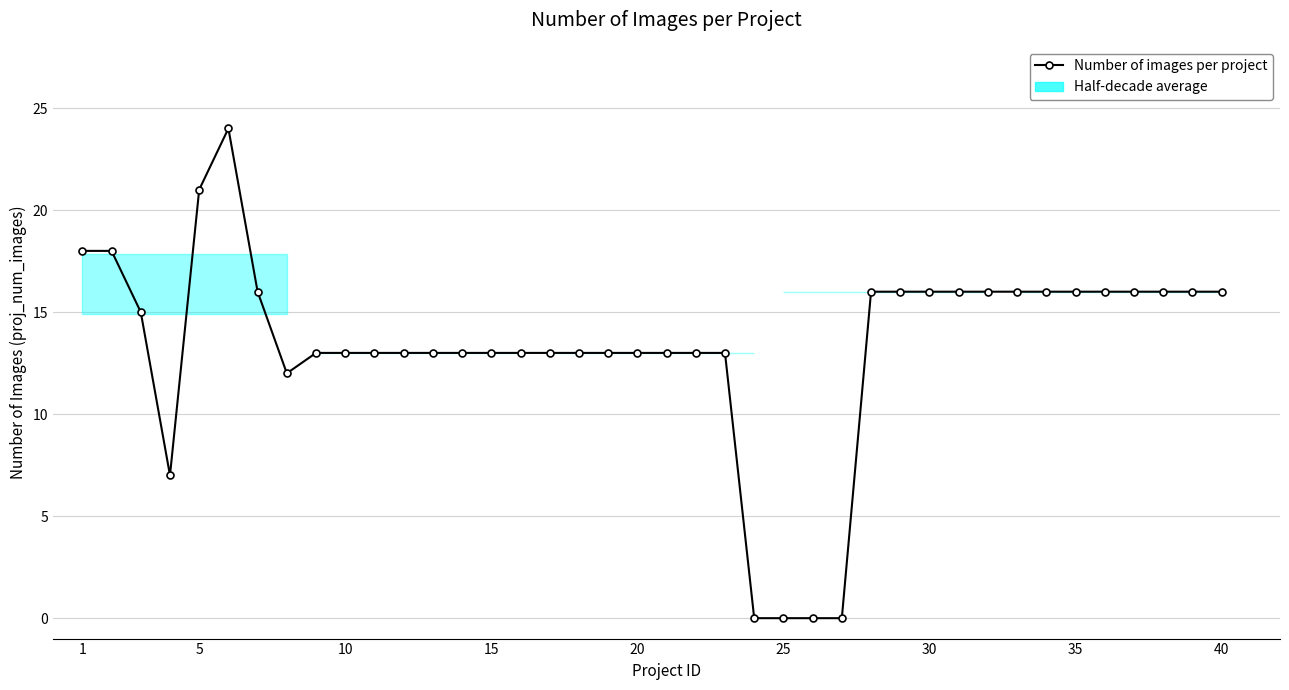

Count the number of categories in the chart.

40